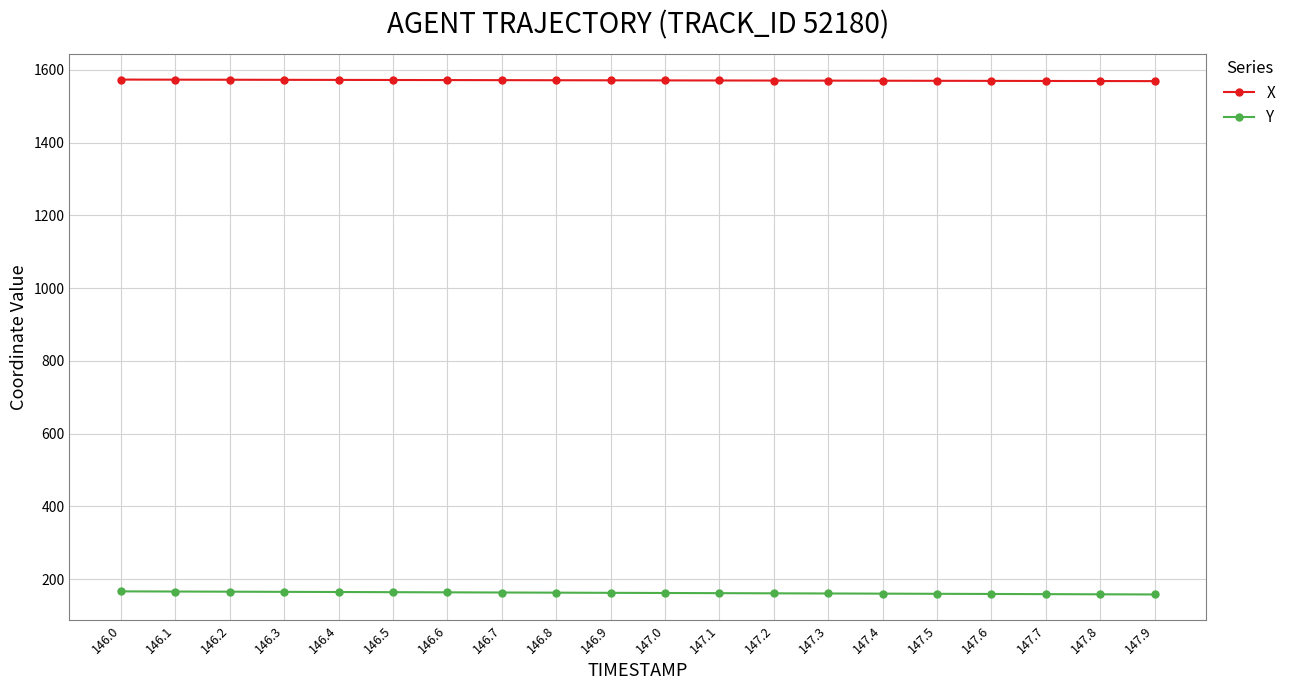

What is the spread (max minus min) of values at 146.6?

1408.2